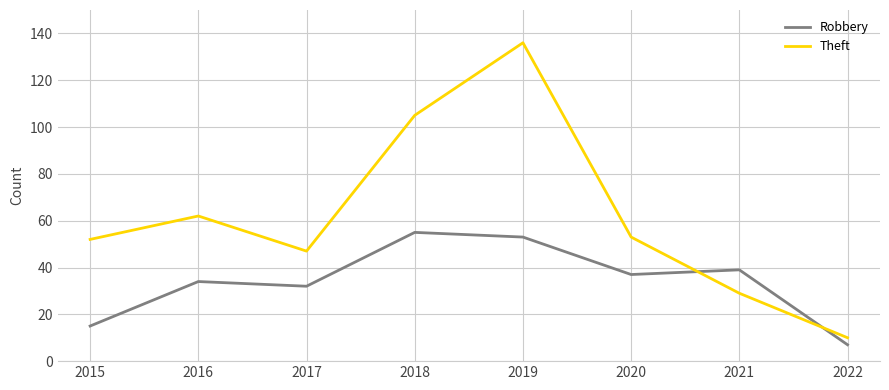

Which series has the largest total across all categories?

Theft